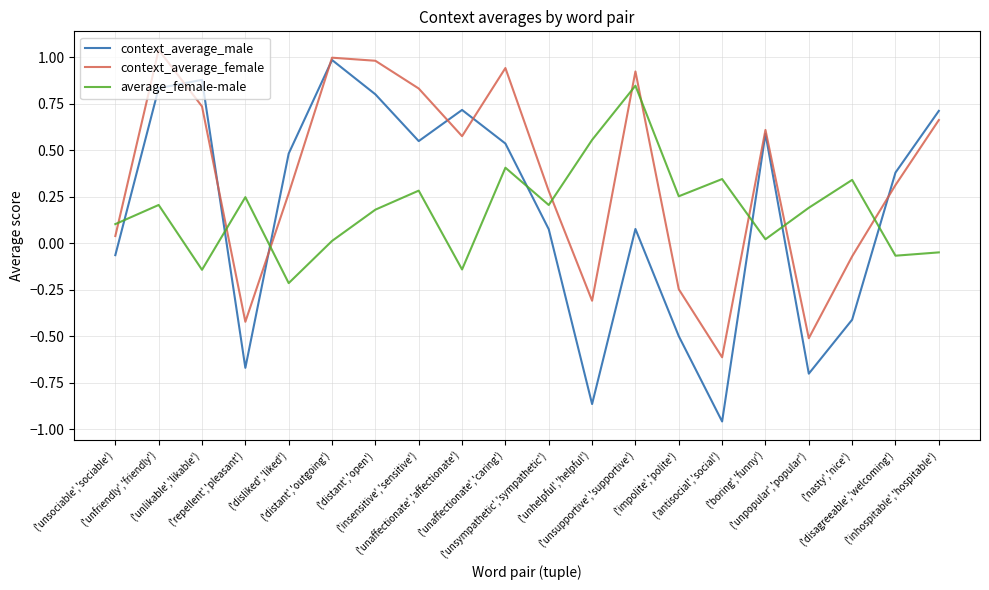

Is this an area chart (filled region under the line)?

No